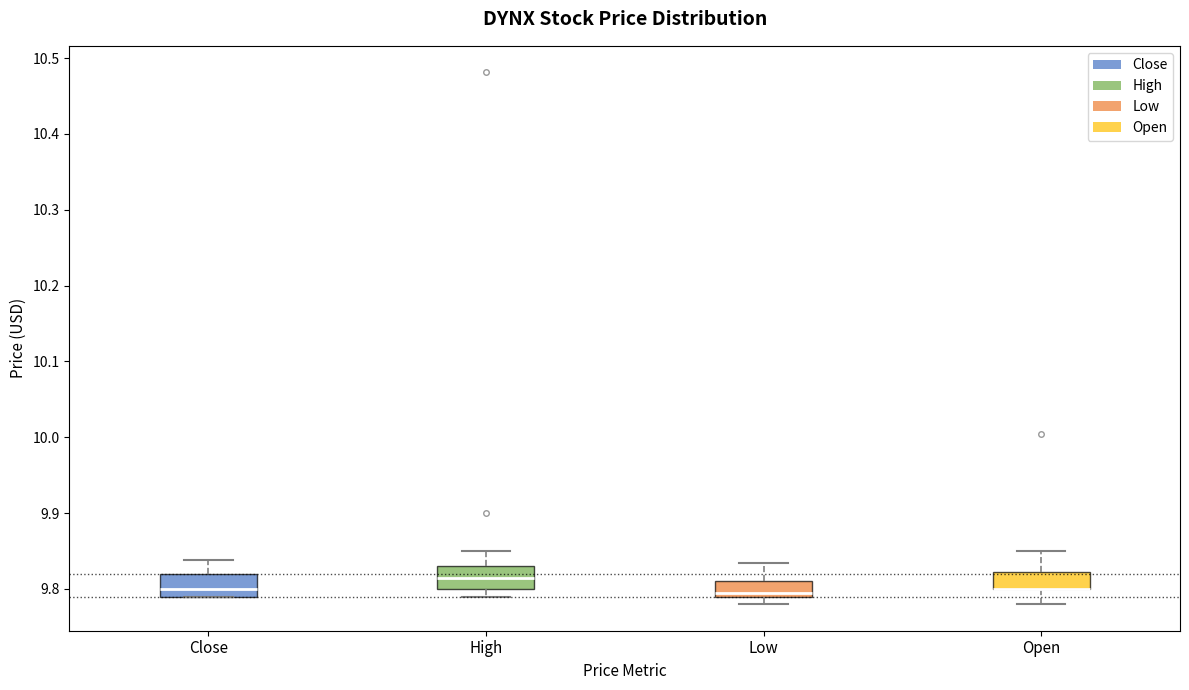

Where is the lower edge of the box for High on the y-axis? The values are not printed on the chart, so give them approximately, as read against the axis.

9.80